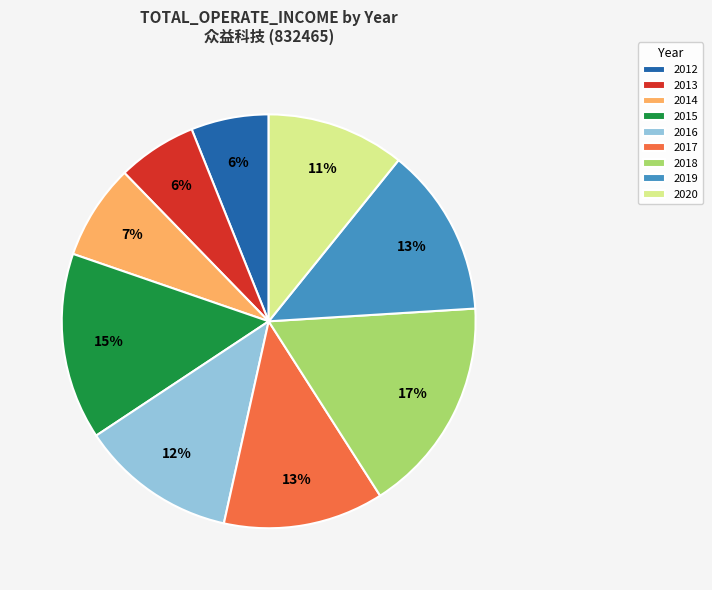

Is the sum of 2012 and 2018 greater than half?

No